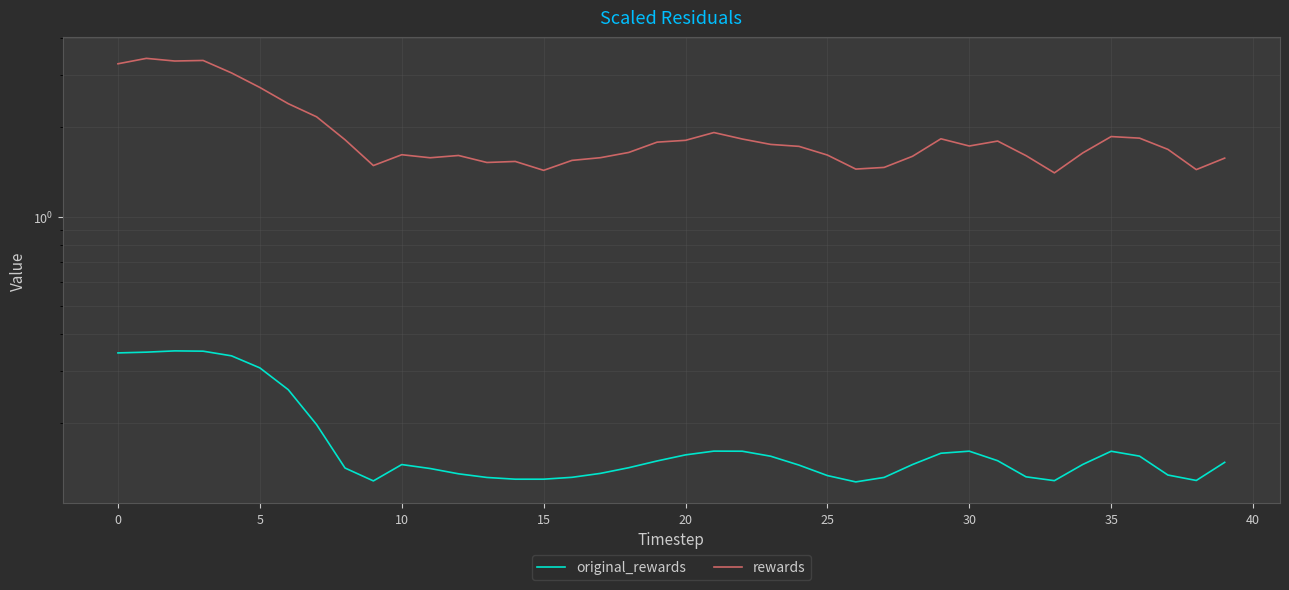

Rank the series at 30 from lowest to highest value.

original_rewards, rewards